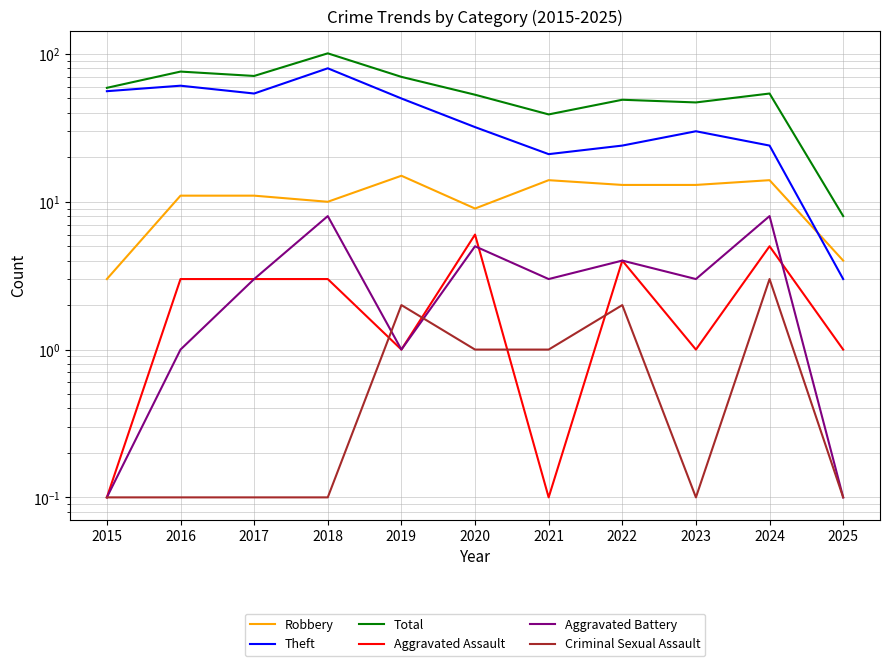

What is the value of the Total point at the 6th from the left?

53.0